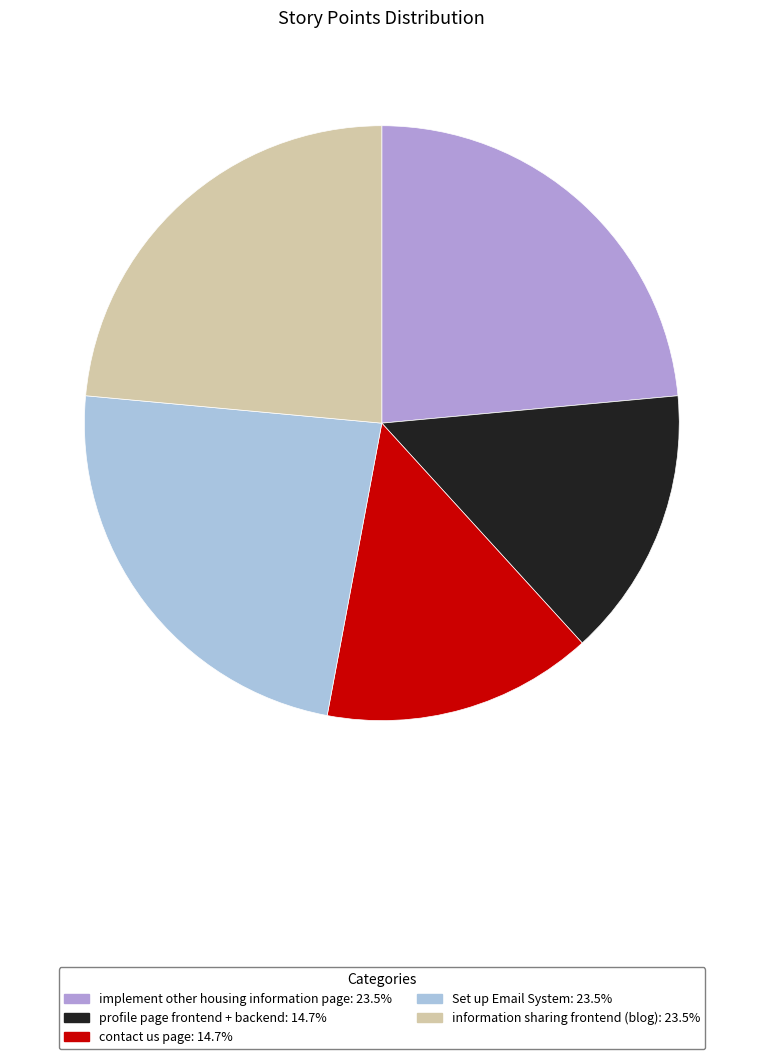

Is there any slice that represents more than half of the pie?

No